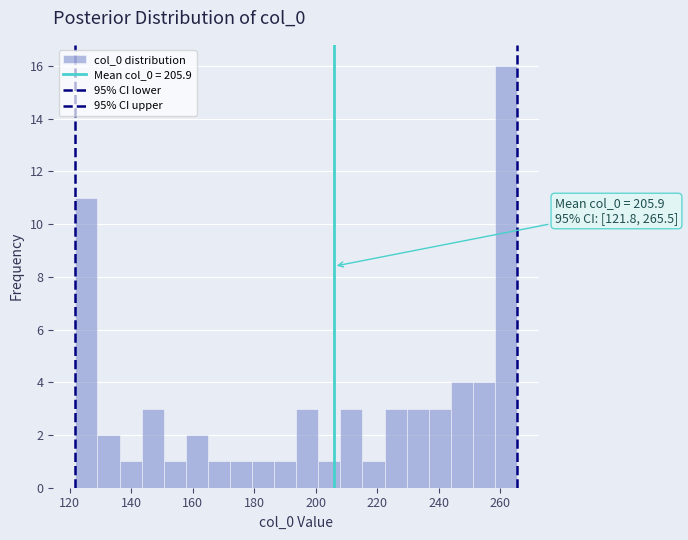

Read against the x-axis, roughly where is the centre of the tallest bar?

262